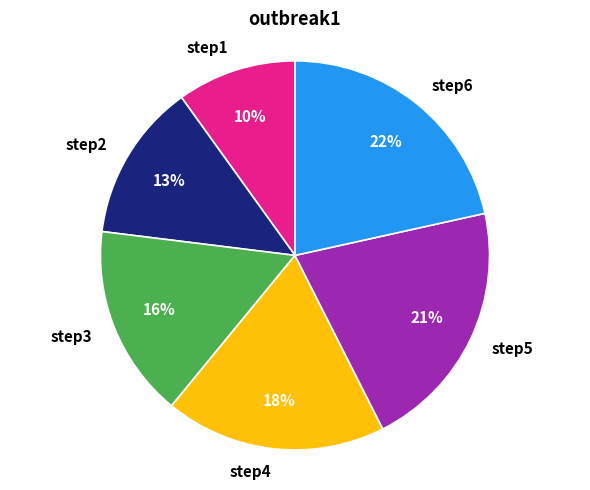

Which category has the smallest portion of the pie?

step1